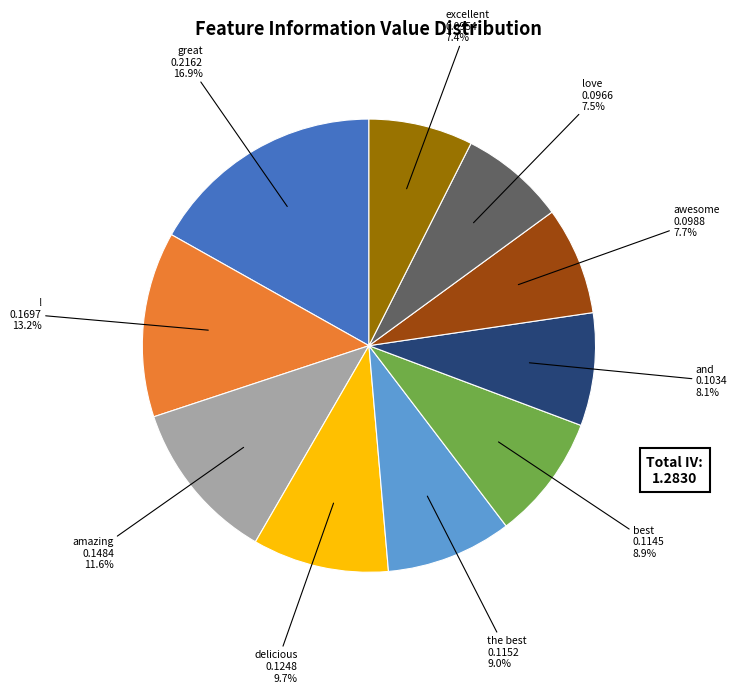

Is it true that love is 1% of the pie?

False